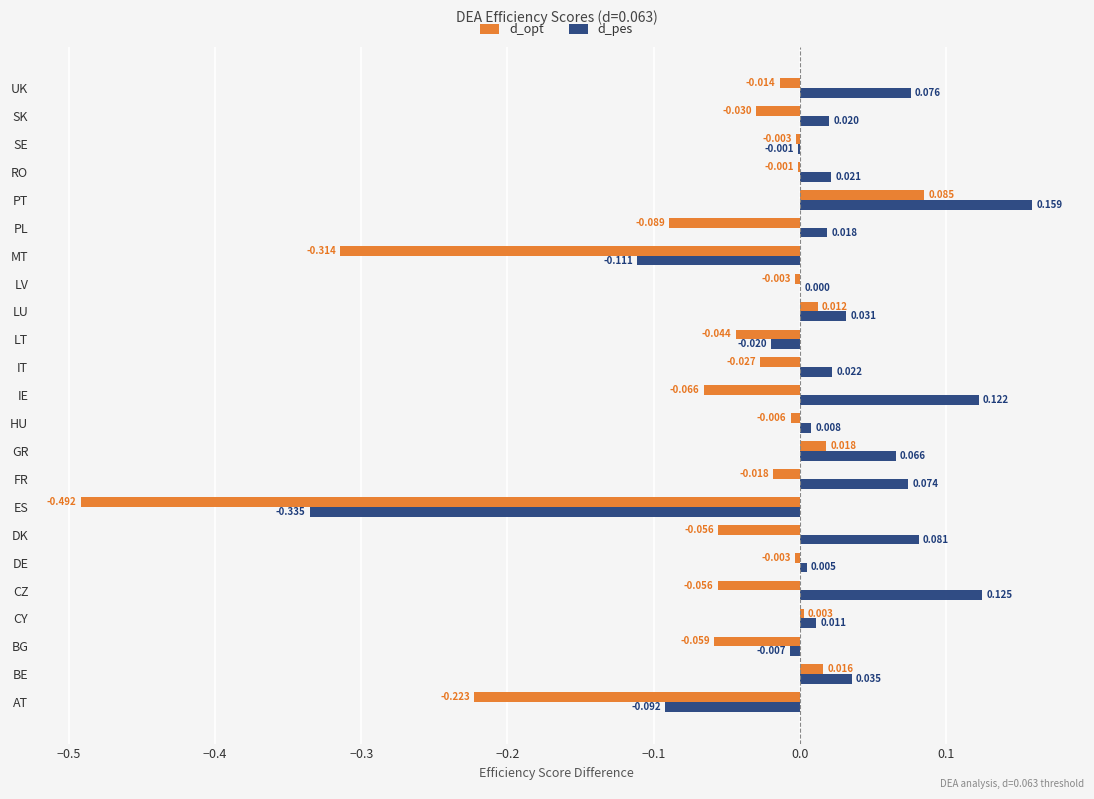

Where is d_pes nearest to the value 0?

LV